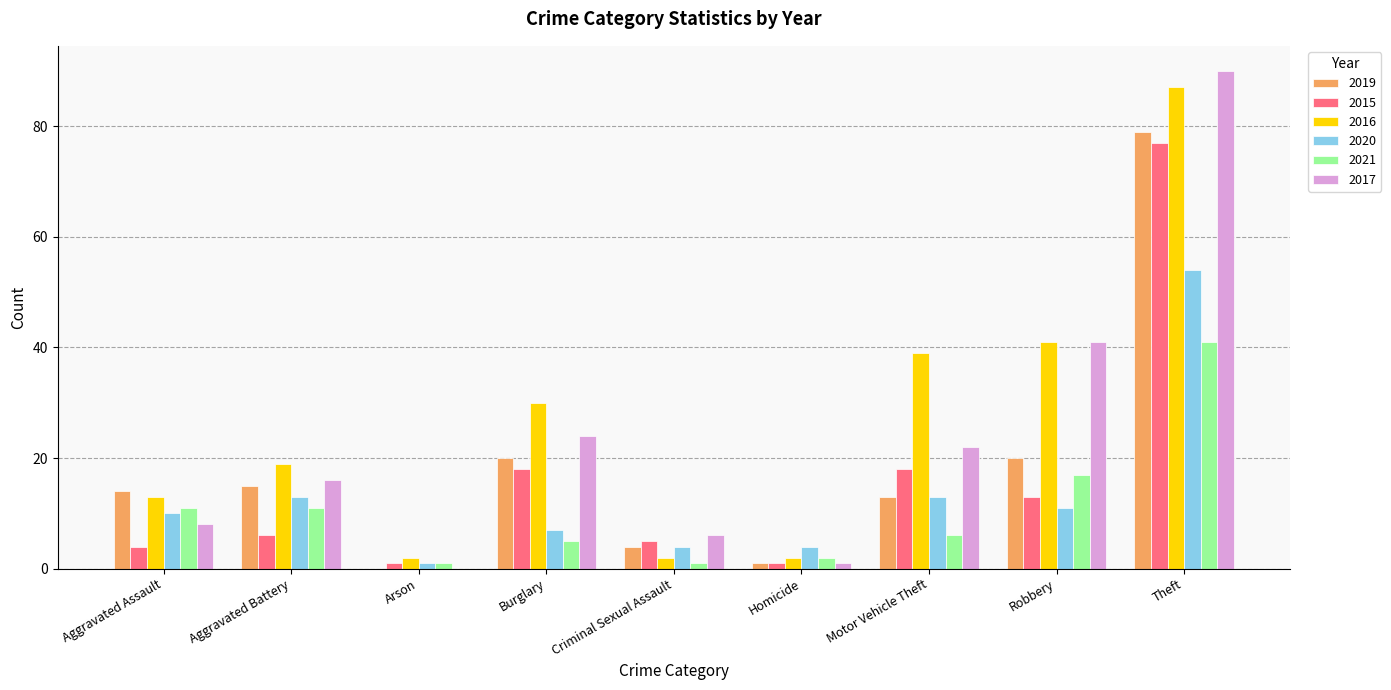

The value of 2015 at Criminal Sexual Assault is 5. True or false?

True